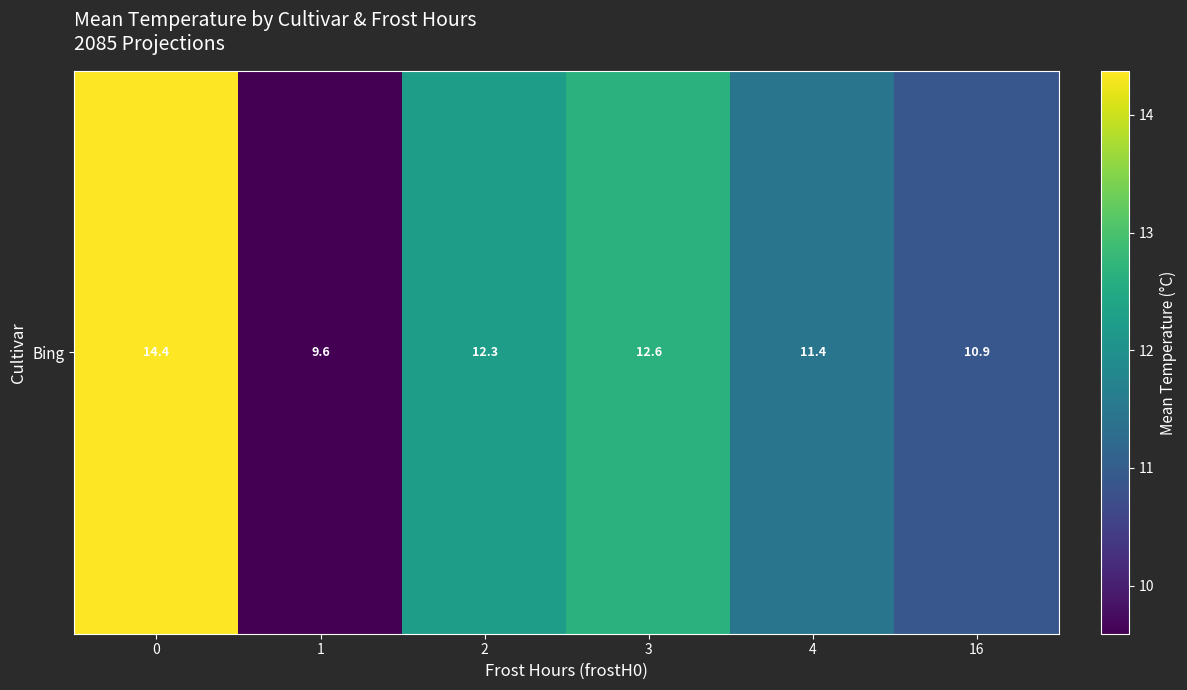

What is the smallest value displayed?

9.6